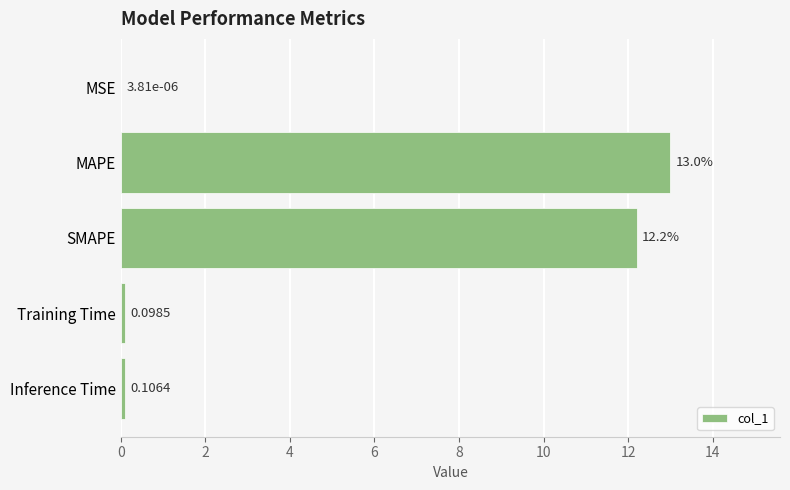

Which label corresponds to the largest value in the chart?

MAPE